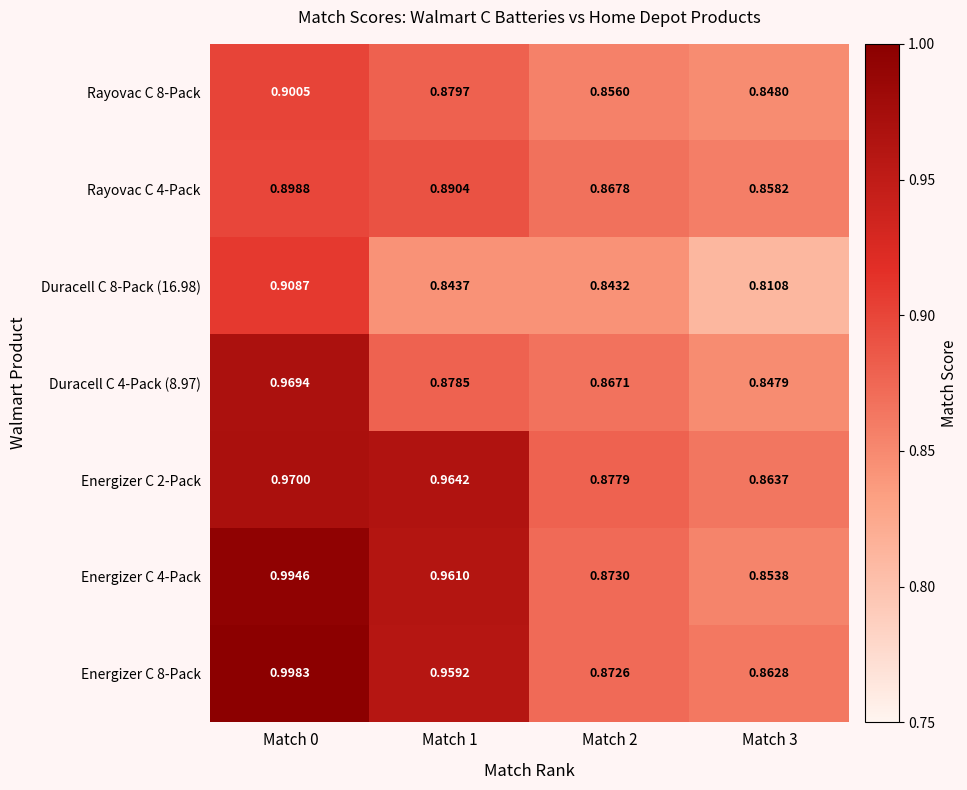

Which series has the largest range (max minus min)?

Energizer C 4-Pack